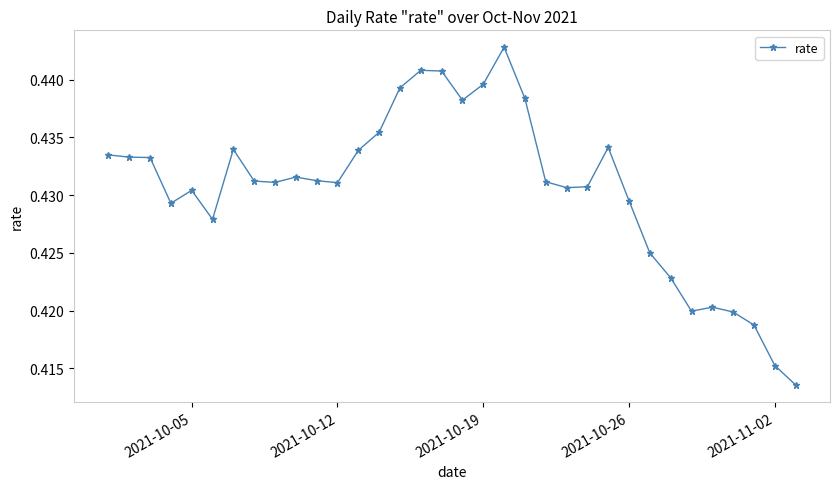

How many categories are shown in the chart?

34